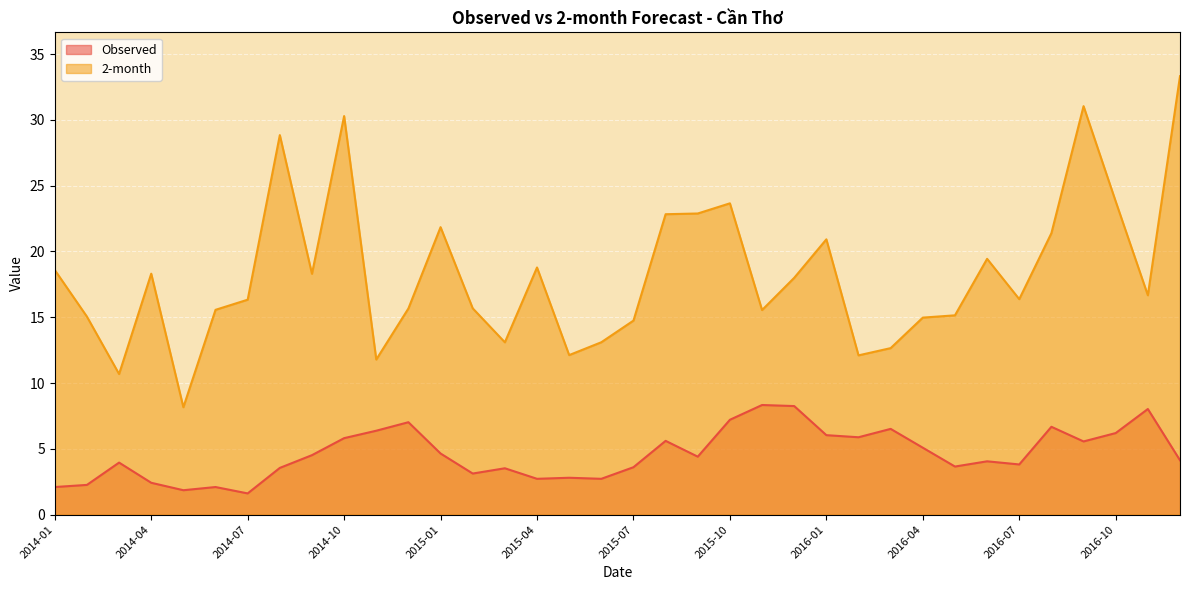

How many interior local peaks does the 2-month series have?

9